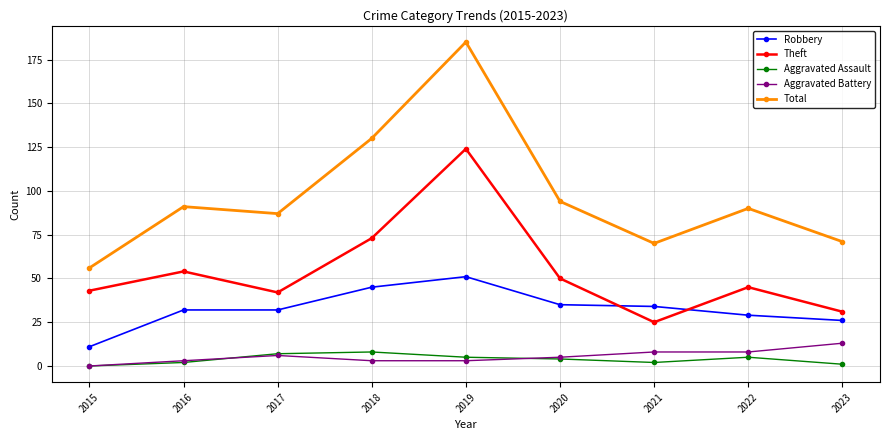

True or false: Total and Aggravated Battery cross at least once.

False